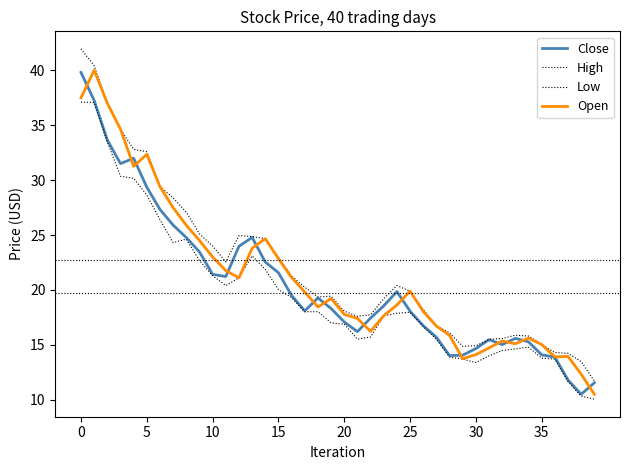

Is this an area chart (filled region under the line)?

No